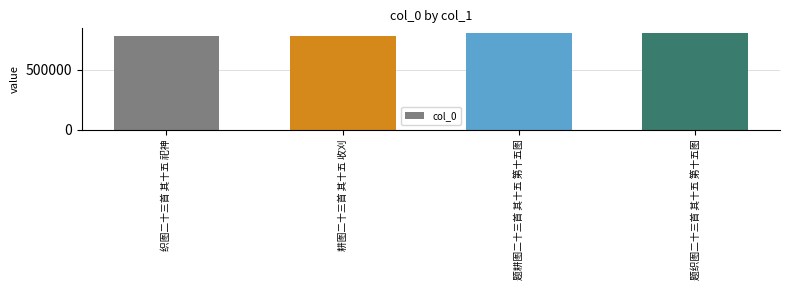

Is it true that the value at 织图二十三首 其十五 祀神 is 1278740?

False